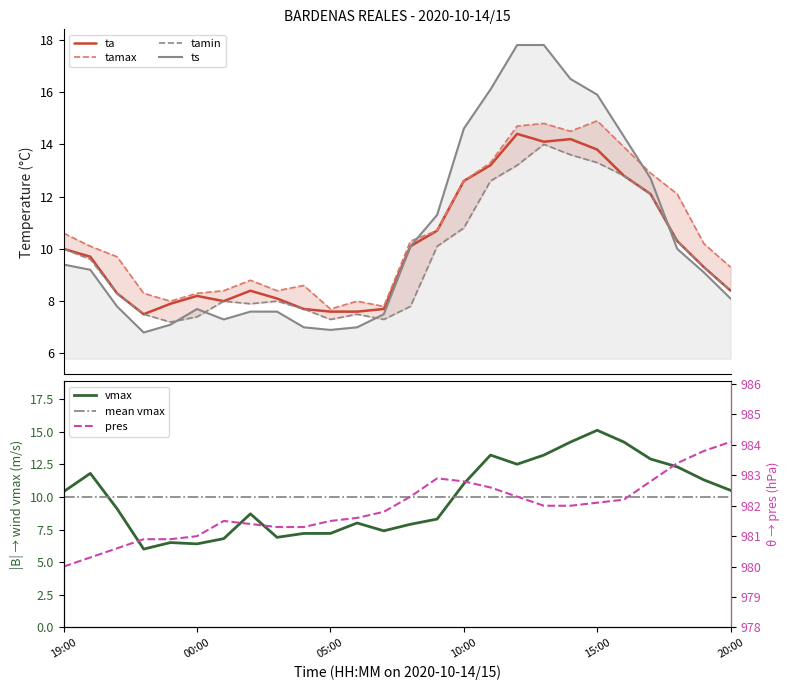

How many values in the vmax series exceed 10?

13